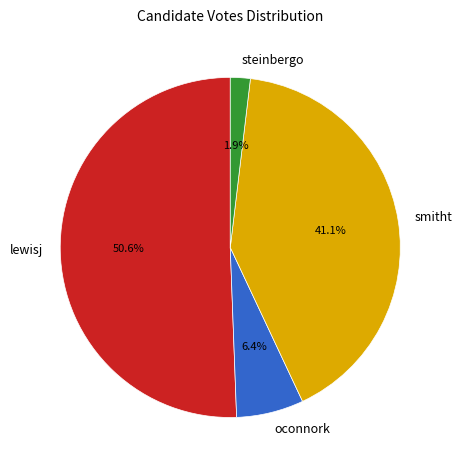

Which slice is the smallest?

steinbergo